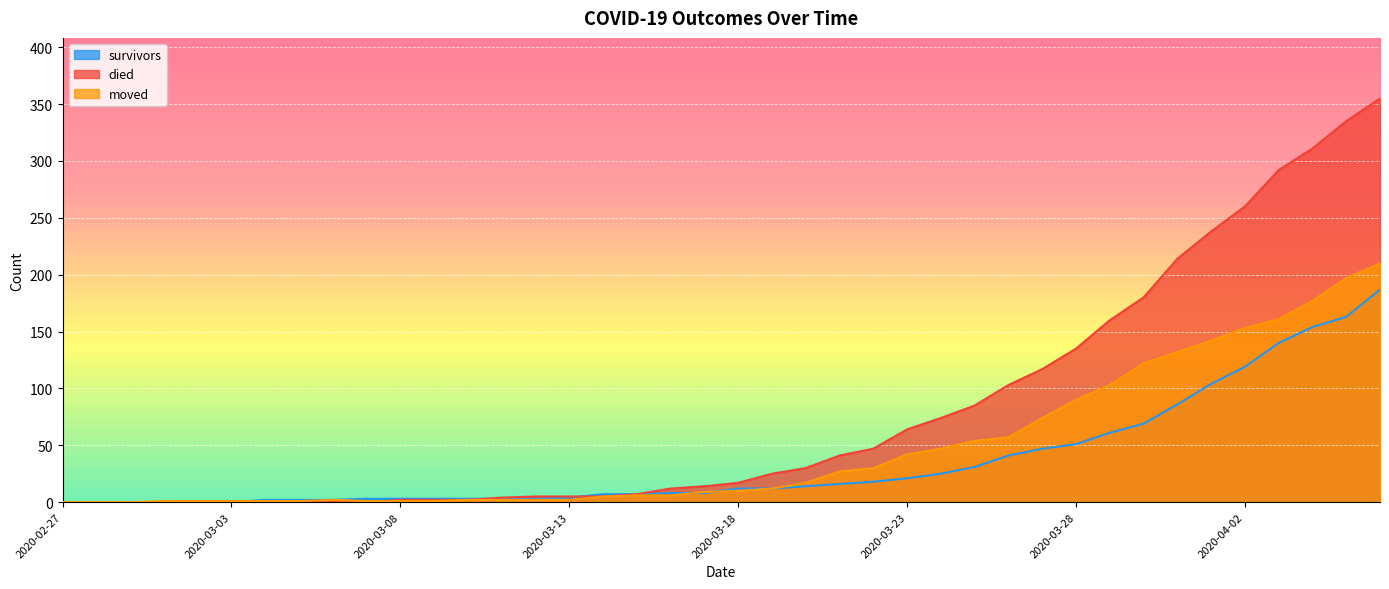

What value does the survivors series have at 2020-03-24, to the nearest 10?

20